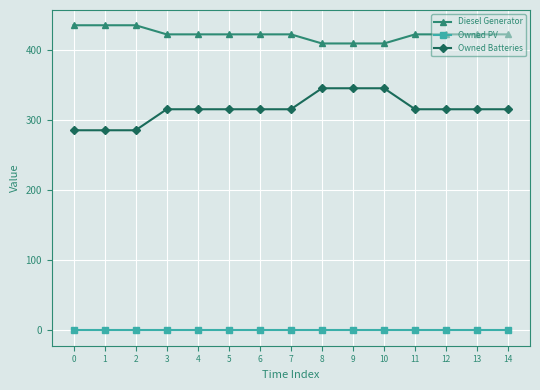

Which series has the largest range (max minus min)?

Owned Batteries